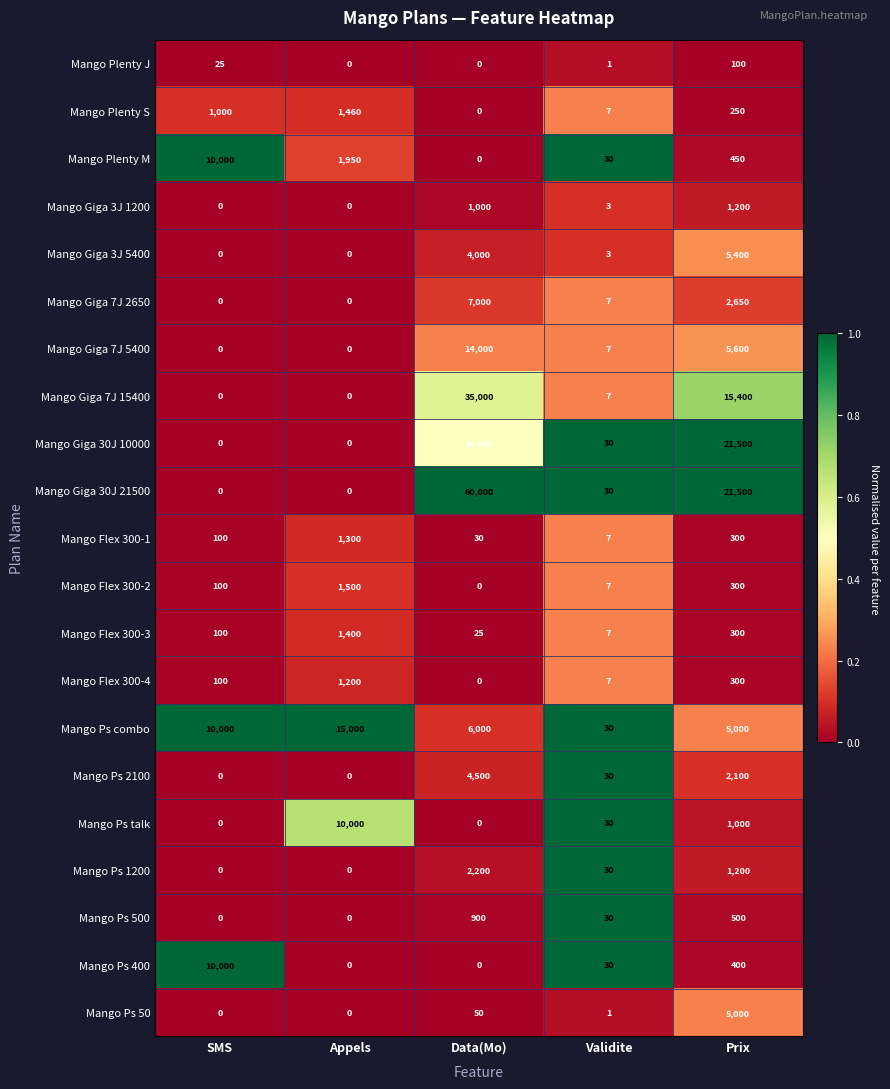

What is the difference between the second highest and minimum values in the Mango Ps 400 series?

400